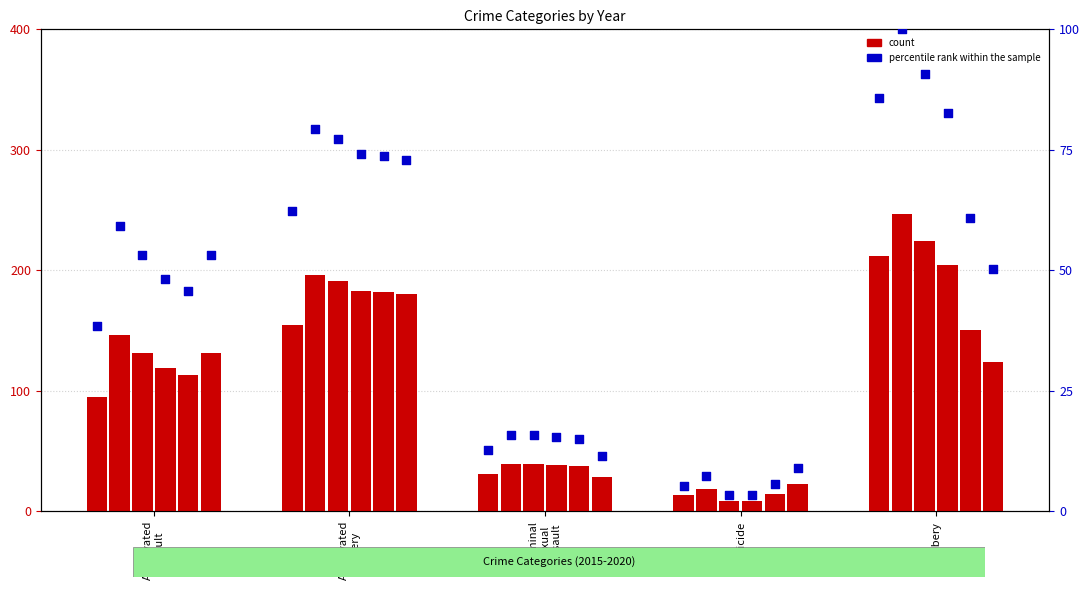

Approximately how many times larger is the value at Aggravated
Assault compared to Homicide?

7.3